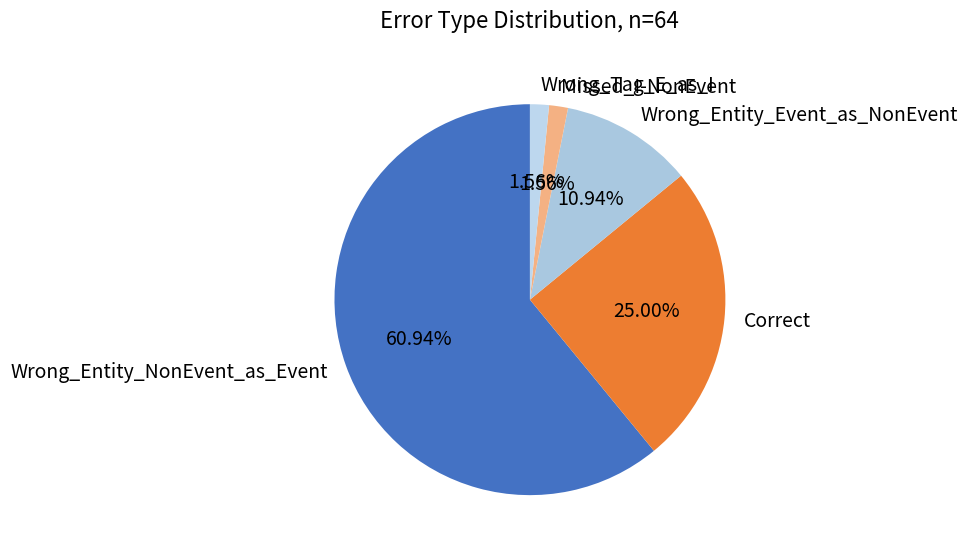

To the nearest percent, what portion does Wrong_Entity_Event_as_NonEvent represent?

11%